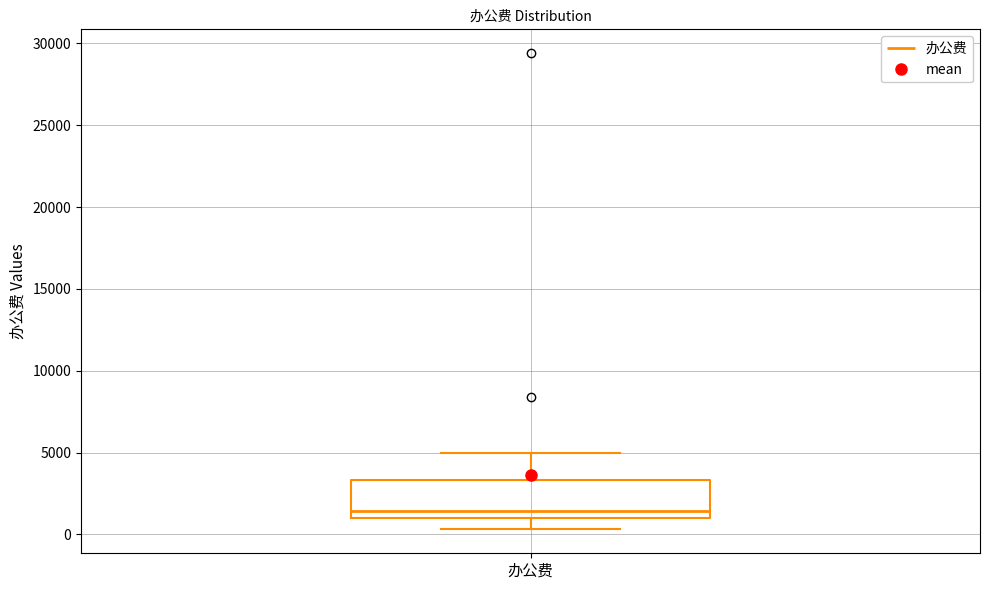

Where is the upper edge of the box for 办公费 on the y-axis? The values are not printed on the chart, so give them approximately, as read against the axis.

3500